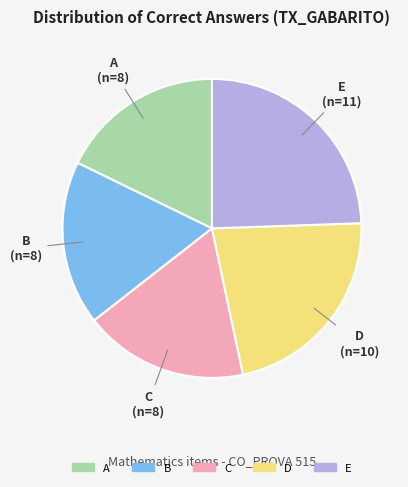

Which category has the biggest portion of the pie?

E